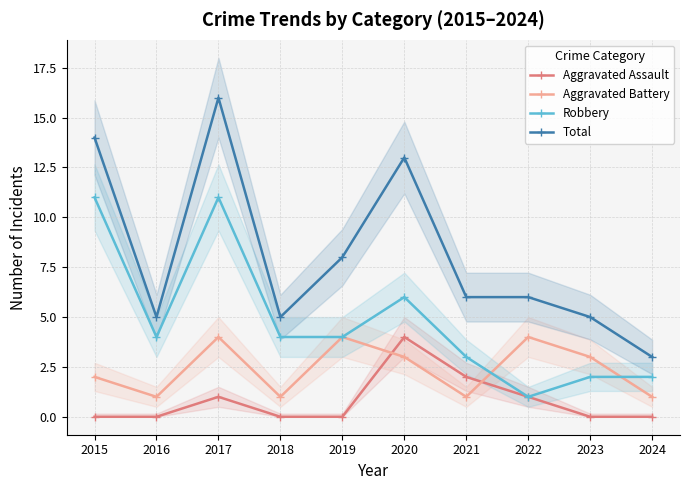

Reading right to left, list all the values displayed in this chart.

Aggravated Assault: 2024=0	2023=0	2022=1	2021=2	2020=4	2019=0	2018=0	2017=1	2016=0	2015=0
Aggravated Battery: 2024=1	2023=3	2022=4	2021=1	2020=3	2019=4	2018=1	2017=4	2016=1	2015=2
Robbery: 2024=2	2023=2	2022=1	2021=3	2020=6	2019=4	2018=4	2017=11	2016=4	2015=11
Total: 2024=3	2023=5	2022=6	2021=6	2020=13	2019=8	2018=5	2017=16	2016=5	2015=14